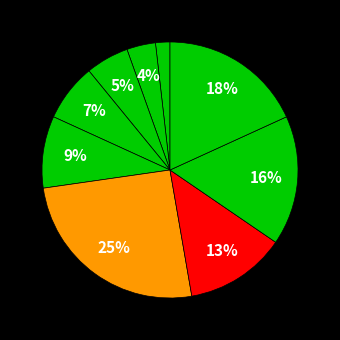

How many segments does this pie chart have?

9